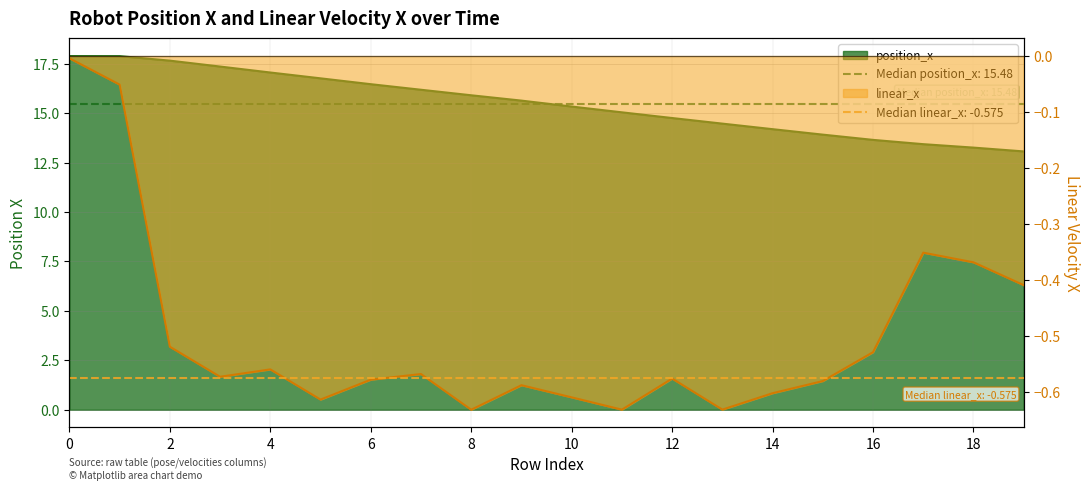

What is the value of the linear_x point at the 18th from the left?

-0.4